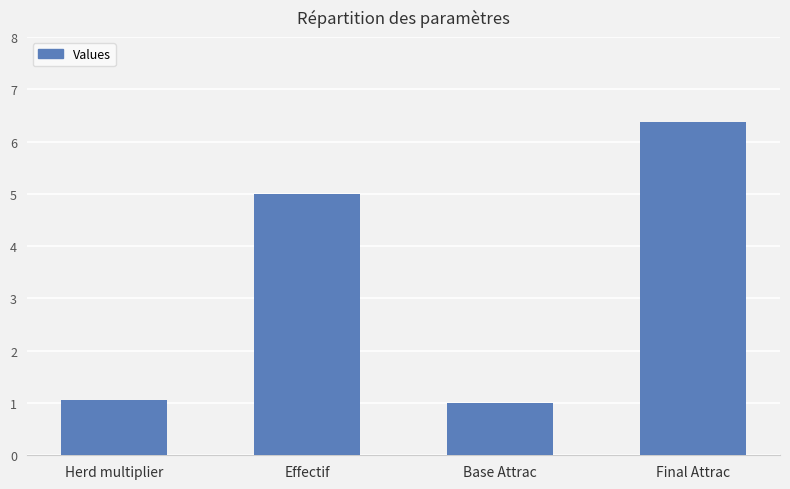

What is the average value?

3.4